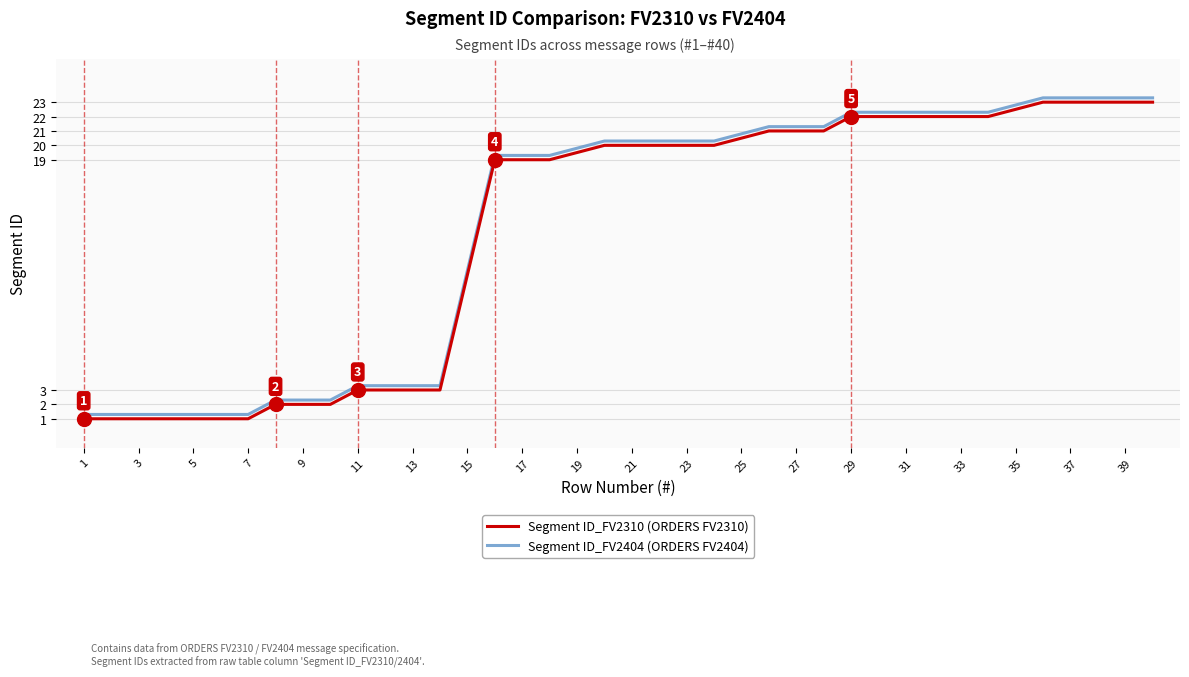

How many categories are shown in the chart?

36